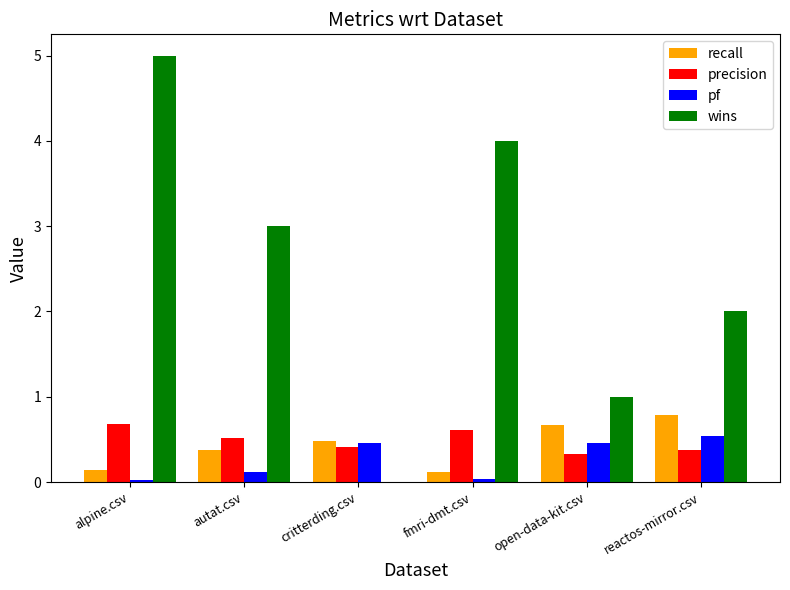

What is the sum of the precision values at open-data-kit.csv and alpine.csv?

1.0